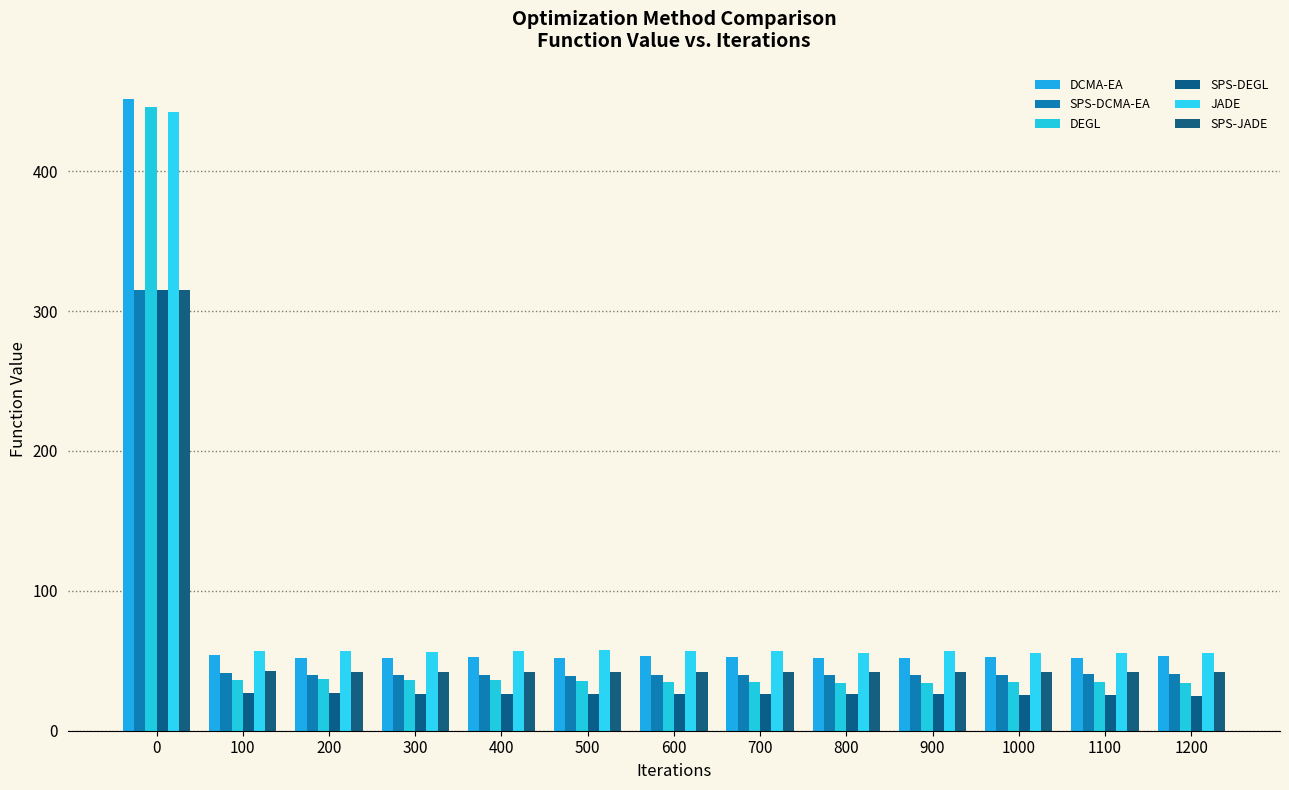

How many groups of bars are there?

13